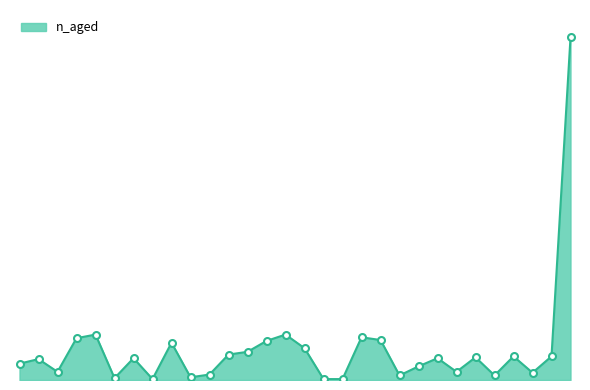

Reading left to right, what are all the values shown in this chart?

SCUMA=18	GRCAT=23	GRLOO=9	GRLOS=46	GRLOS/GRMIN=50	GRUMA=2	GRWEN=24	IRBSH=1	IRMAI=41	IRMAI/IRBSH=3	SNTUC=6	MFBEA=28	MFBIG=31	SFEFS=43	SFSEC=50	SFSMA=35	SFSMA/SFSEC/SFEFS=1	SRLSR=1	SRLEM=47	SRLMA/SRPAH/SREFS/SRYFS/SRVAL/SRUMA=44	SRNFS=5	SRPAH=15	SRPAN=24	SRUMA=9	SRVAL=25	SRYFS=5	CRLOC=26	CRLOL=8	SEUMA/SEMEA/SEMOO=26	Not Observed=377